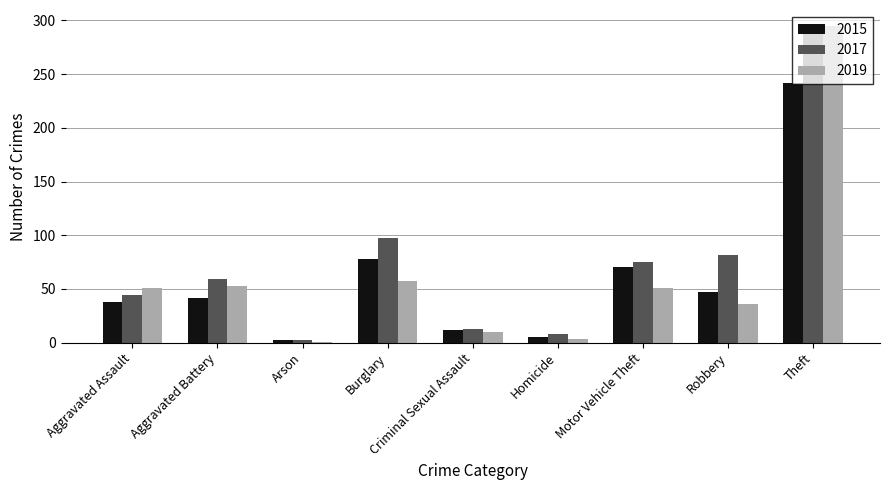

At Burglary, list the series in order from largest to smallest.

2017, 2015, 2019